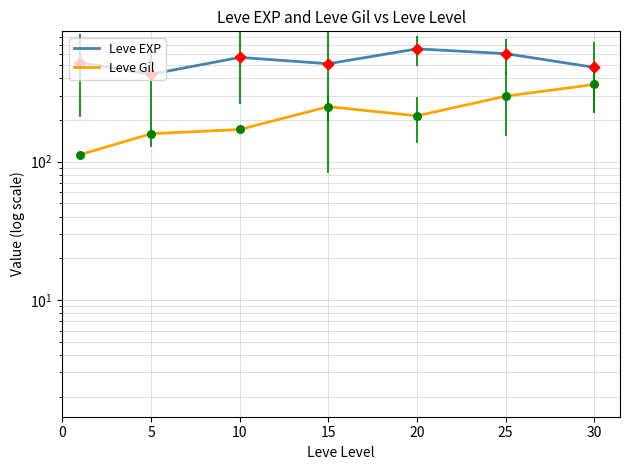

Is the value of Leve Gil at 20 greater than the value of Leve EXP at 15?

No